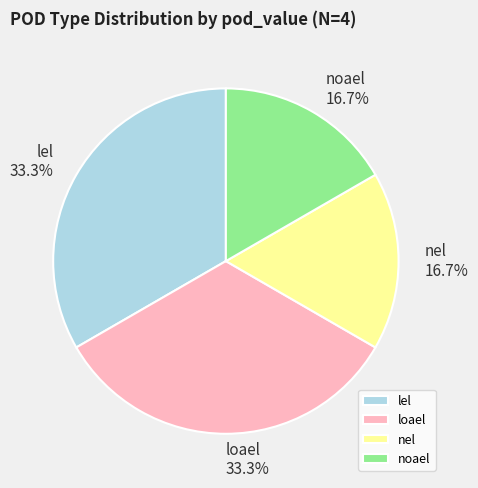

What is the total percentage of noael and loael?

50.0%